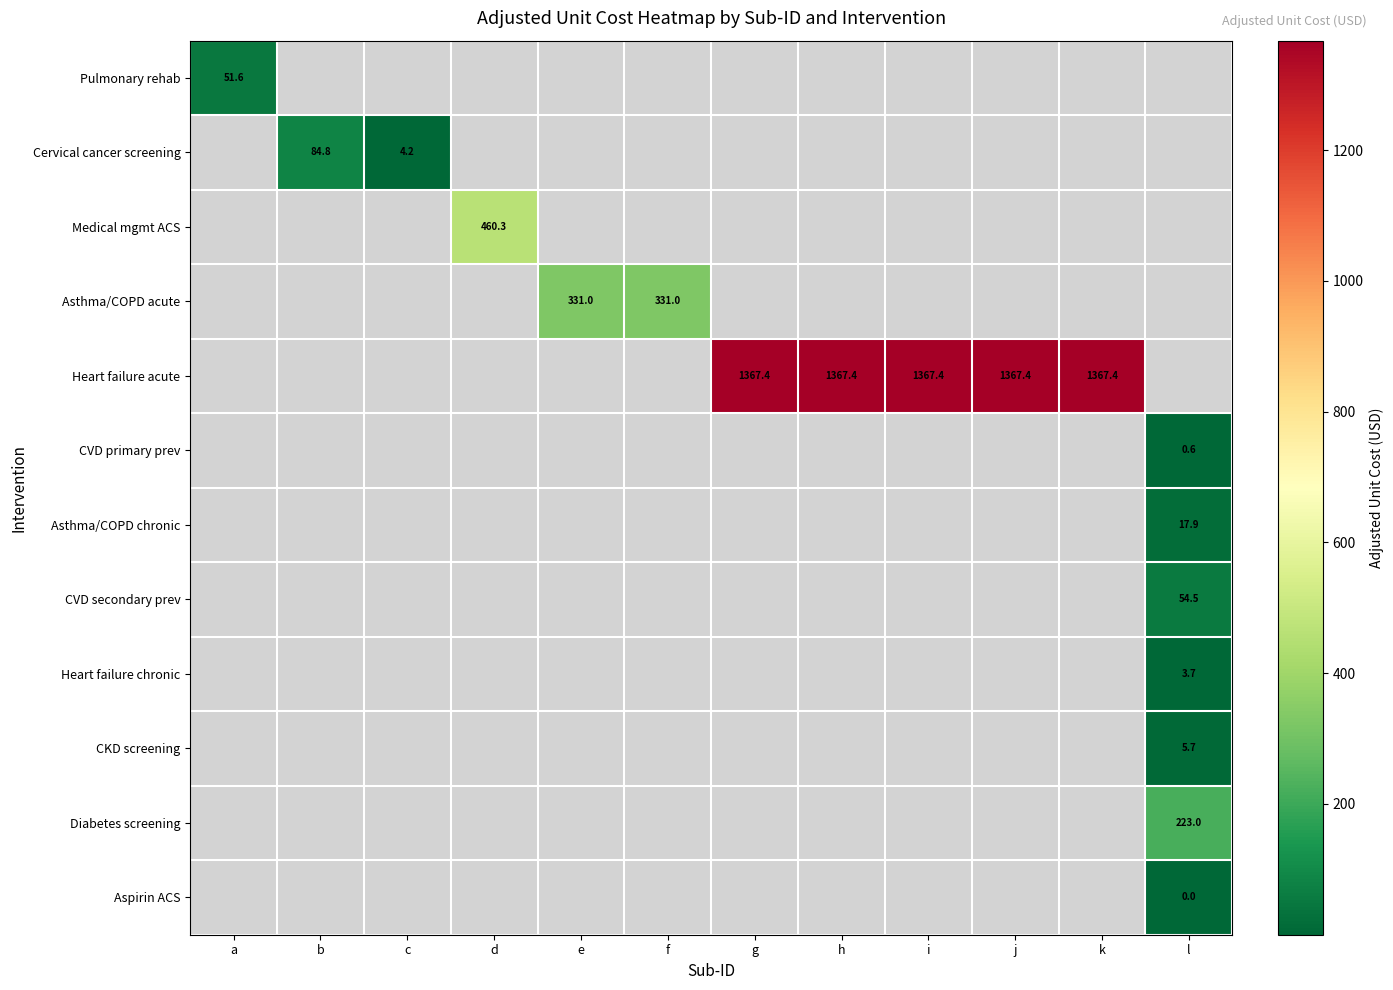

At how many categories does at least one series exceed 1321?

5